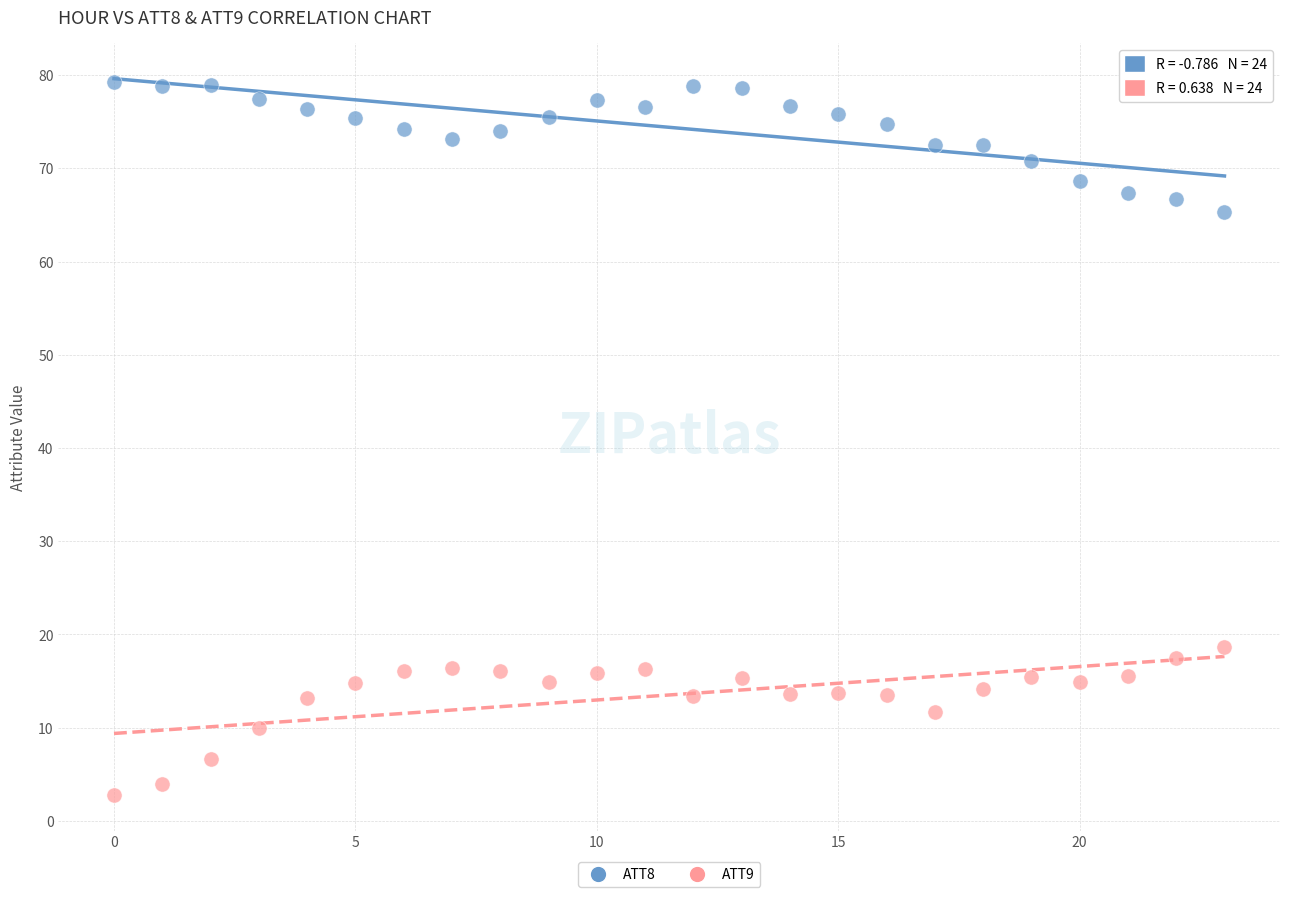

Across all data points, what is the range of Y values (max minus min)?

76.5